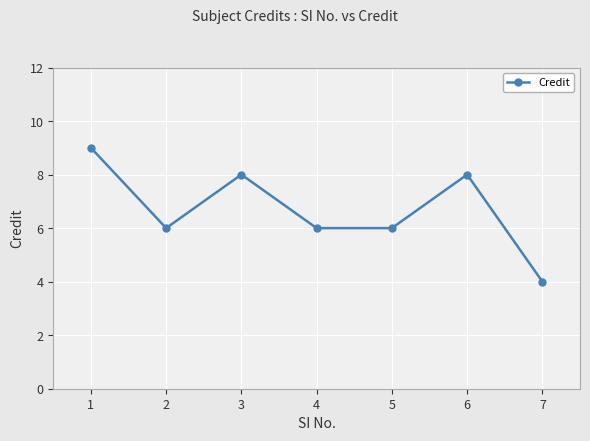

Count the values in the range 6 to 8.

5